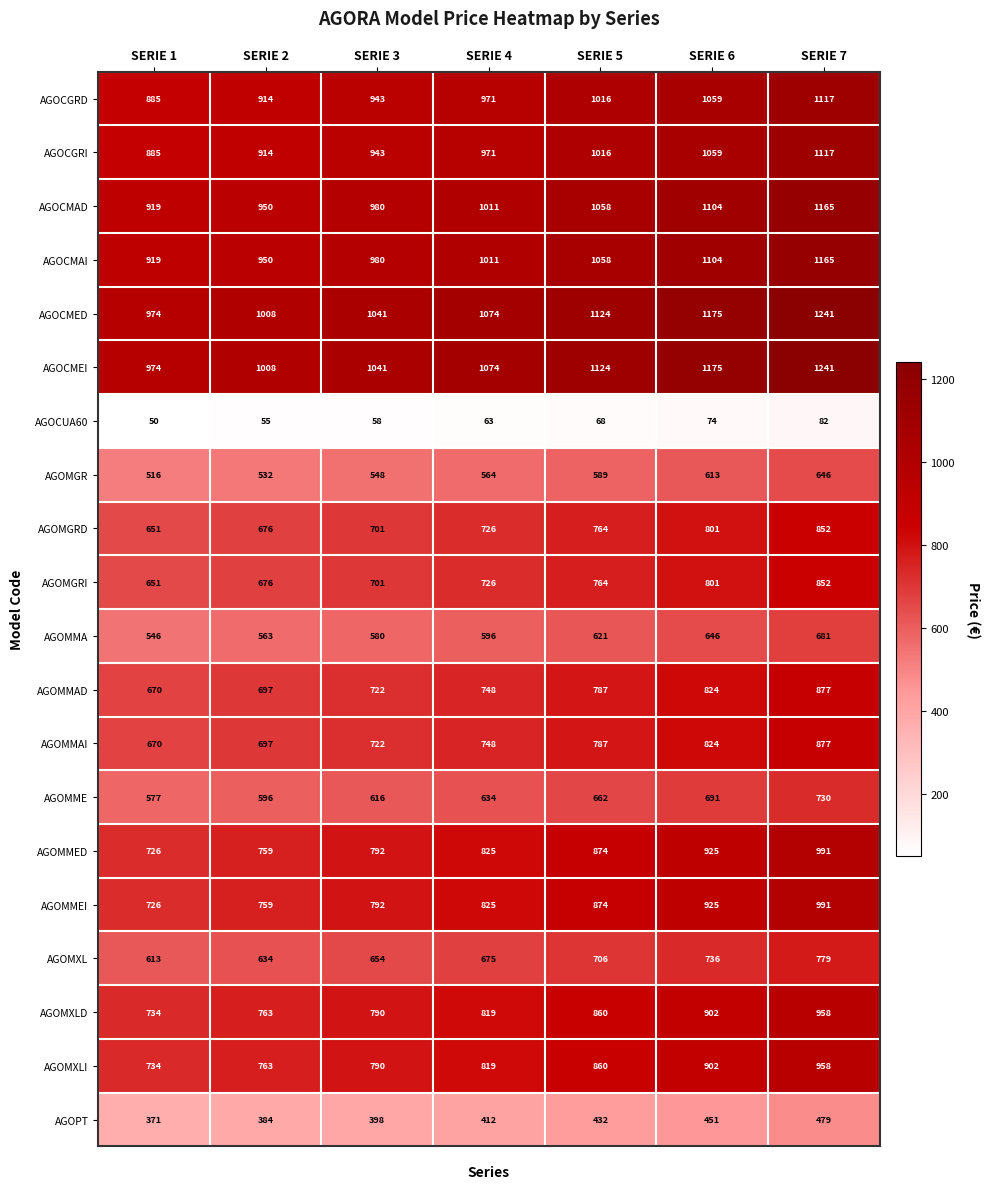

Is the value of AGOMMEI at SERIE 2 greater than the value of AGOMGRD at SERIE 2?

Yes